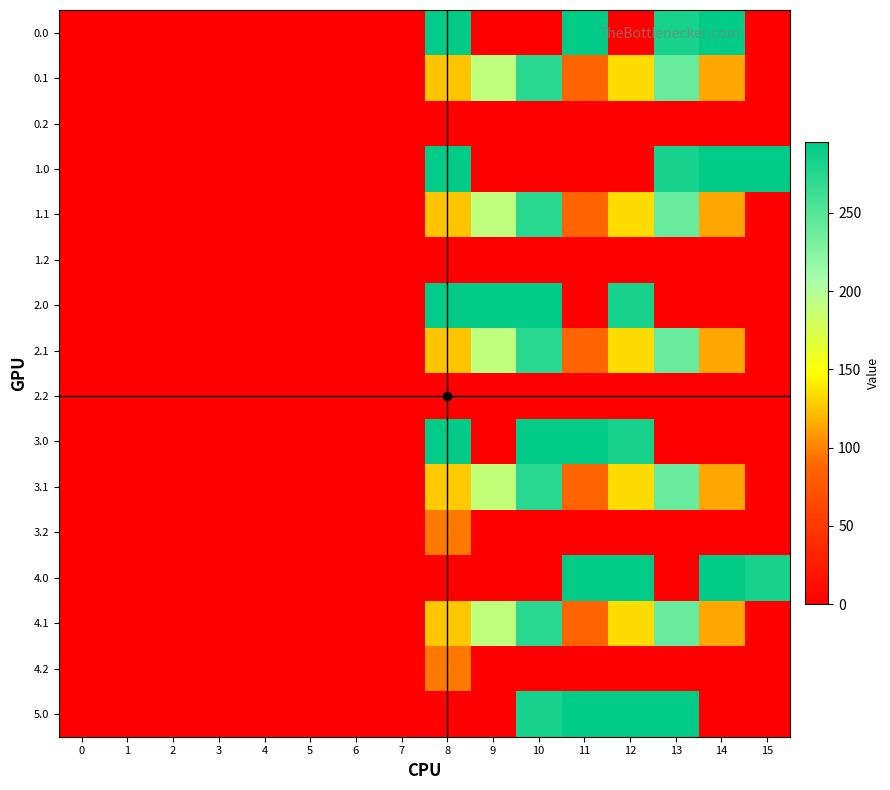

List the series in order of their peak value, lowest first.

0.2, 1.2, 2.2, 3.2, 4.2, 0.1, 1.1, 2.1, 3.1, 4.1, 0.0, 1.0, 2.0, 3.0, 4.0, 5.0